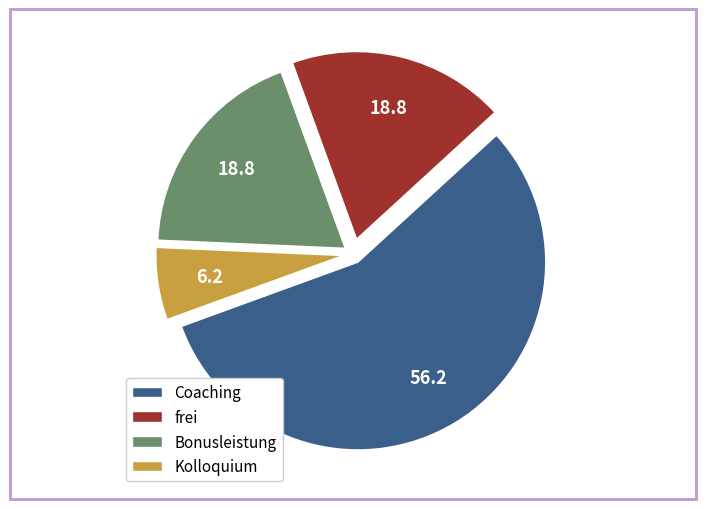

Which category has the biggest portion of the pie?

Coaching